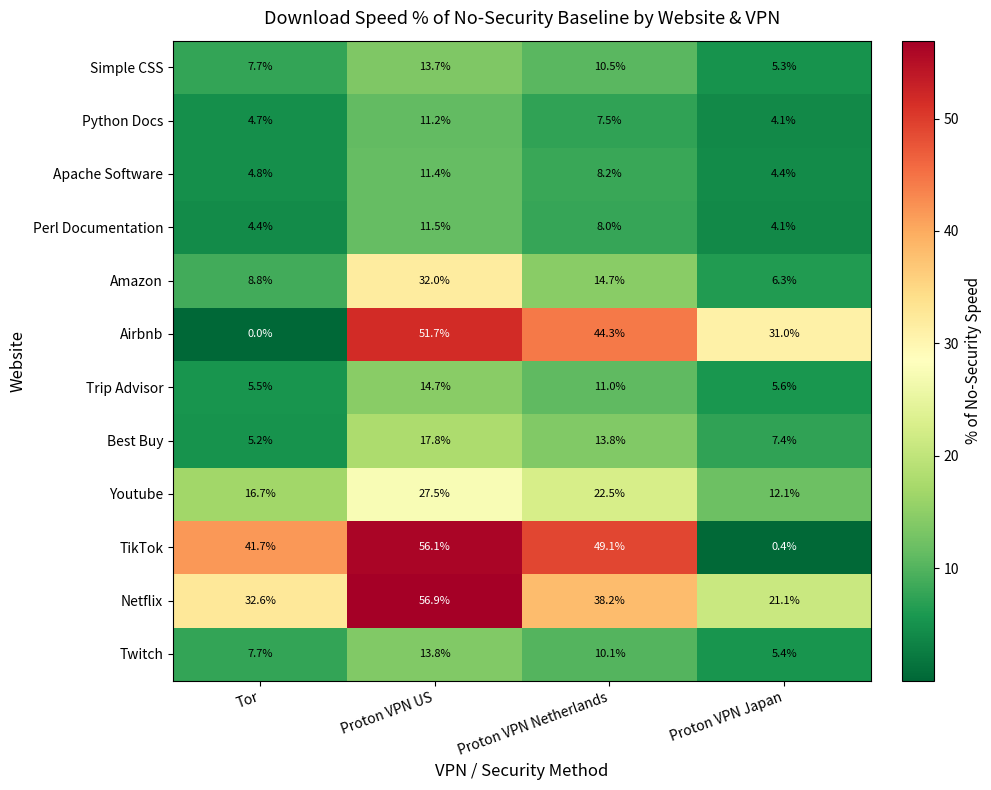

At which category does the chart reach its peak across all series?

Proton VPN US